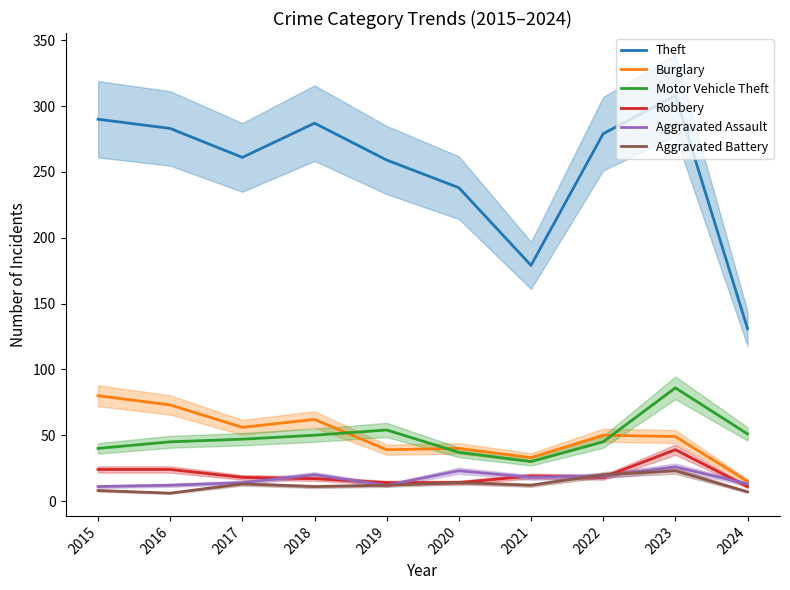

How many lines are shown in the chart?

6